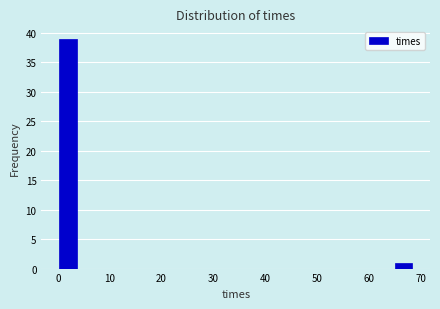

Around what value on the x-axis is the tallest bar? Give the approximate position of its centre, as read against the axis.

2